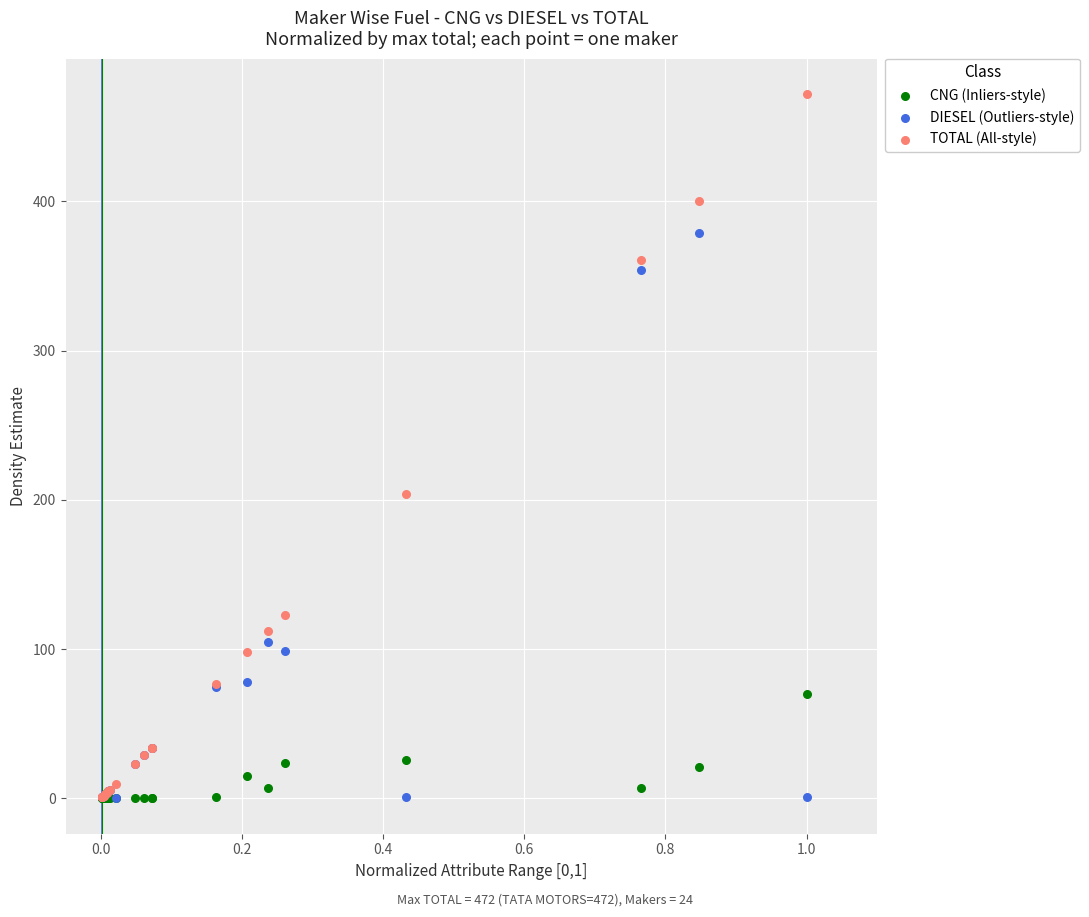

In the TOTAL (All-style) series, what Y value is closest to 236?

204